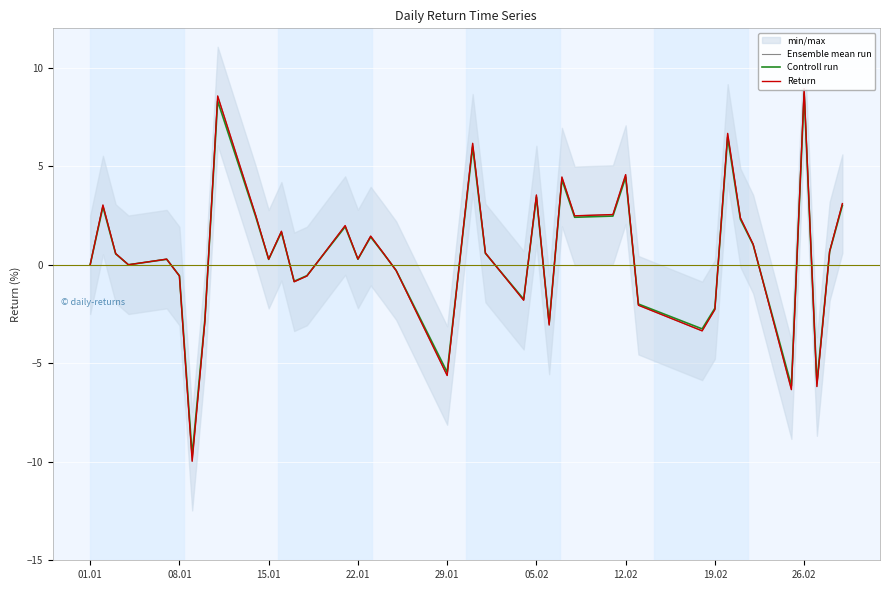

How many data points in Ensemble mean run are above 0?

24